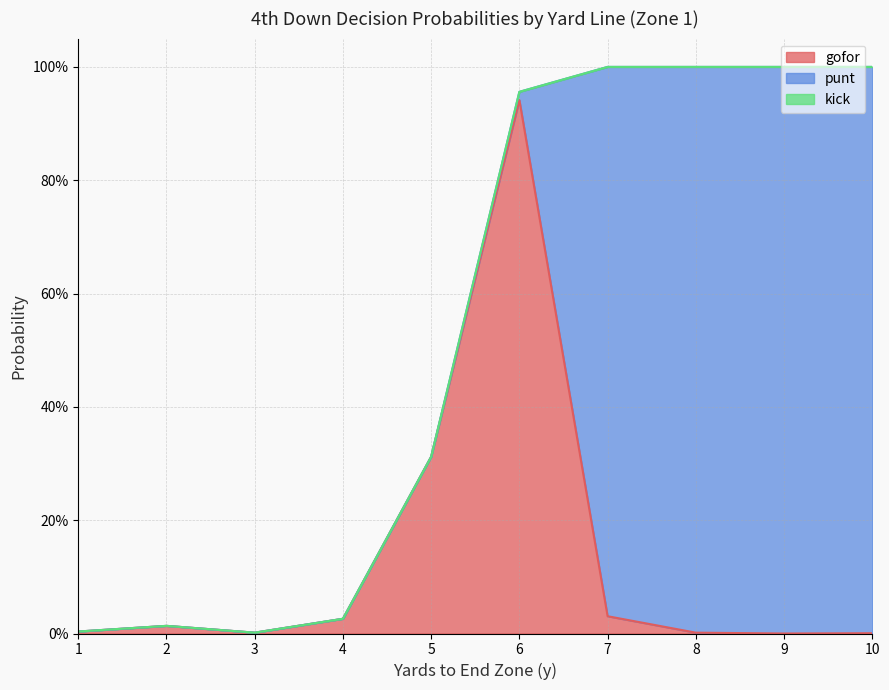

Between 1 and 3, which is larger?

1